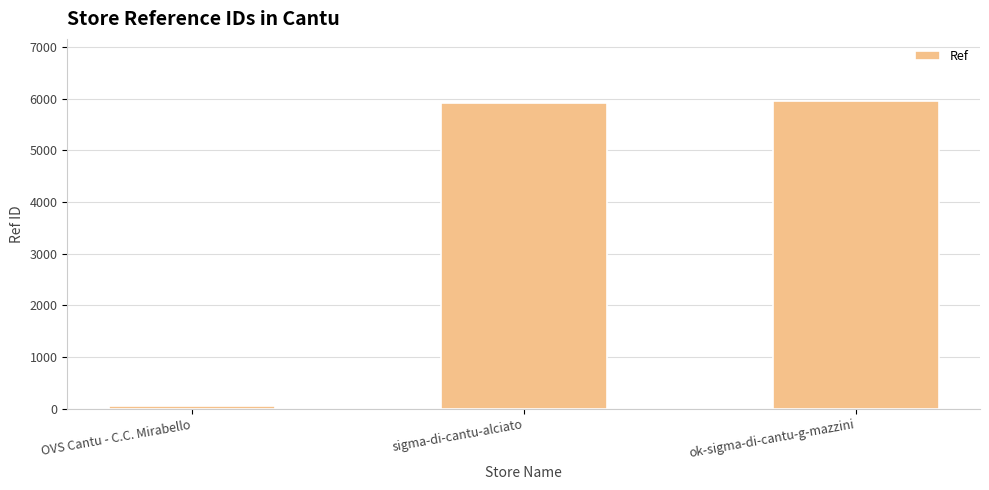

What is the label of the 2nd bar from the left?

sigma-di-cantu-alciato